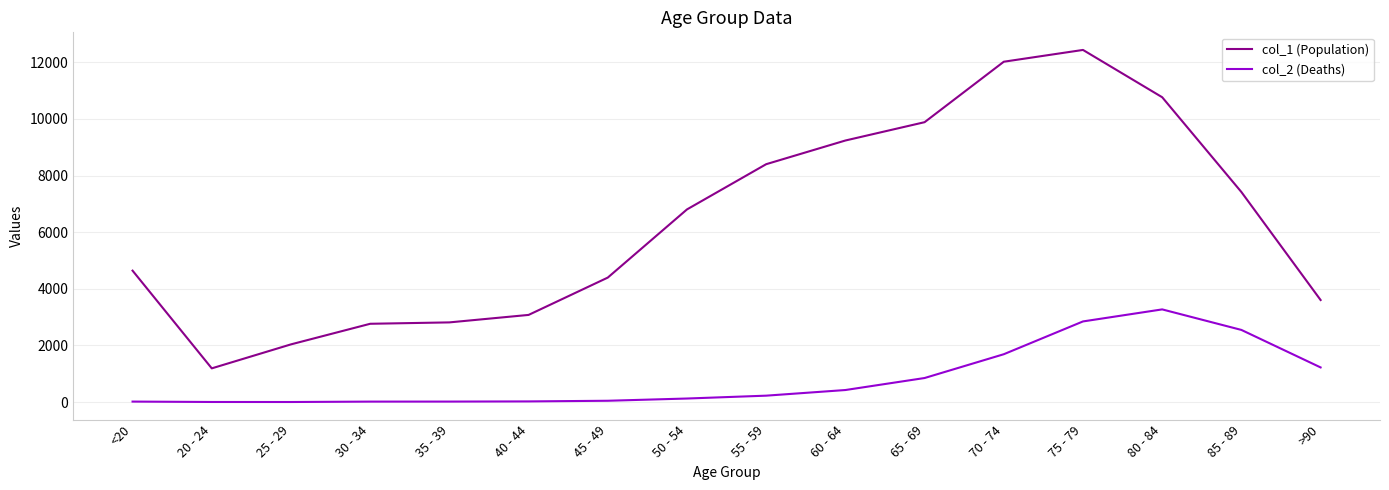

True or false: col_2 (Deaths) has a value of 2130 at >90.

False